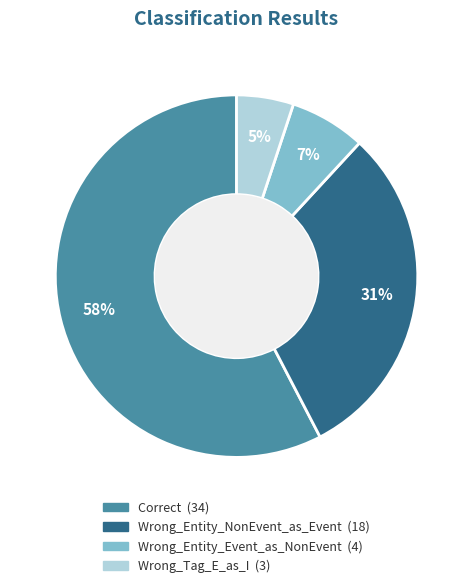

What is the largest slice in the pie chart?

Correct